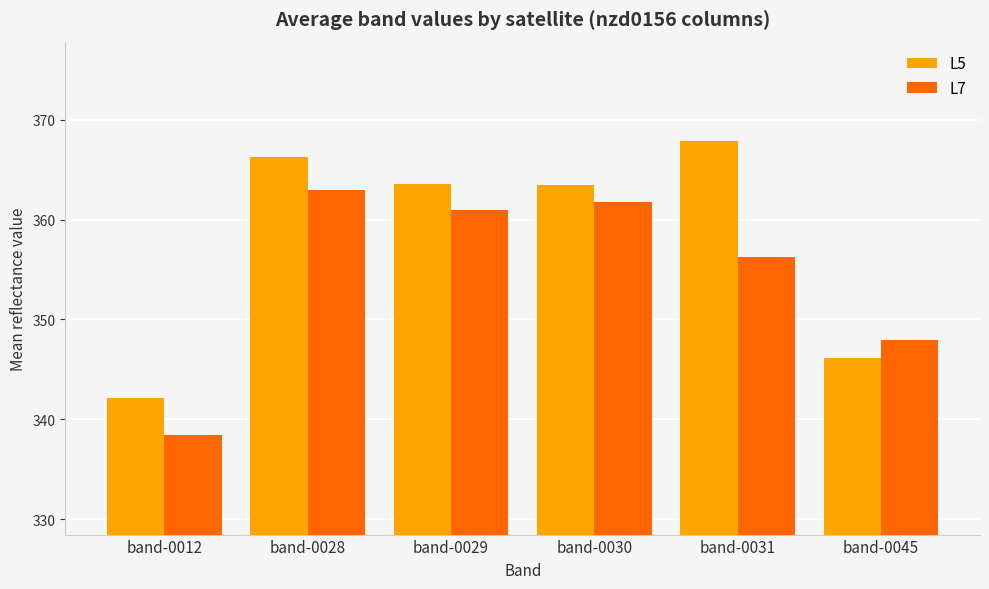

What is the difference between the L5 values at band-0045 and band-0030?

17.4